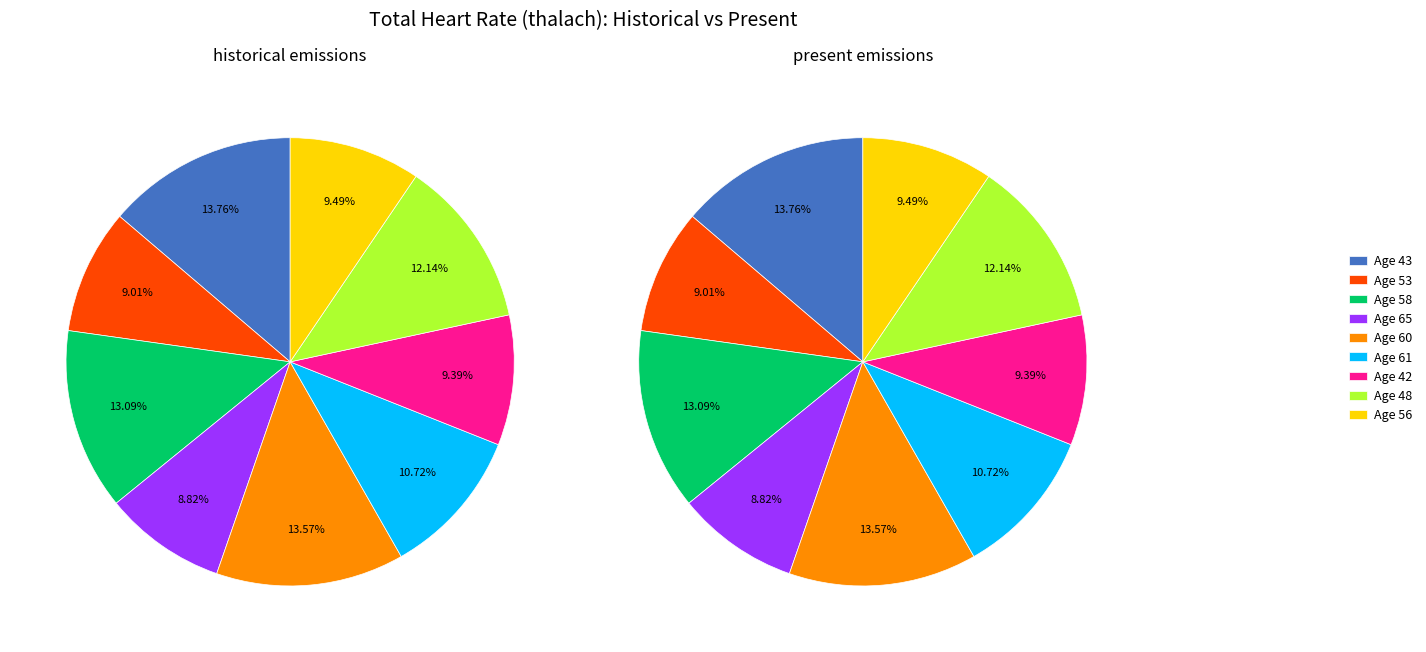

Is 61 the majority of the pie?

No